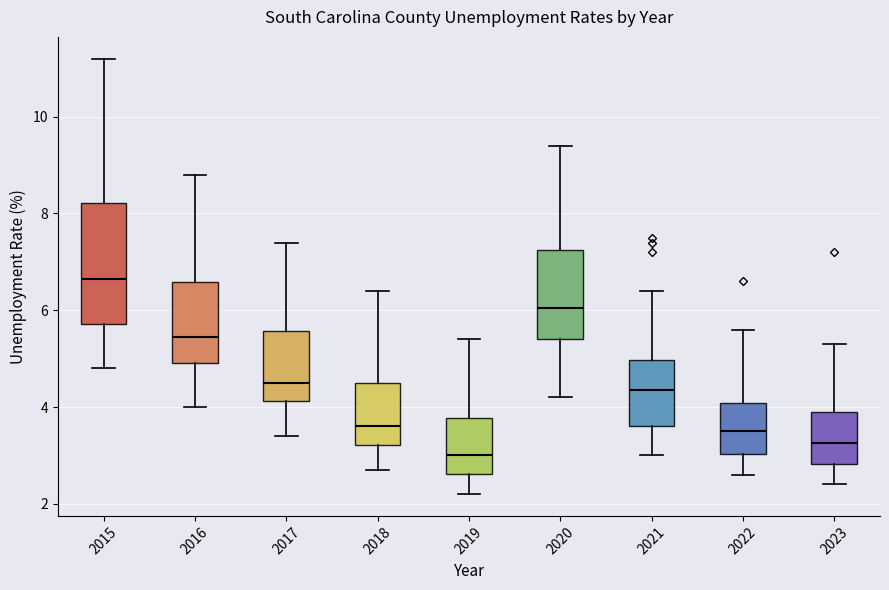

Reading left to right, read every box against the y-axis: the position of its median line, the range the box covers, and the ends of its whiskers. The values are not printed on the chart, so give them approximately, as read against the axis.

2015: median 6.6, box 5.8 to 8.2, whiskers 4.8 to 11.2
2016: median 5.4, box 5.0 to 6.6, whiskers 4.0 to 8.8
2017: median 4.6, box 4.2 to 5.6, whiskers 3.4 to 7.4
2018: median 3.6, box 3.2 to 4.6, whiskers 2.8 to 6.4
2019: median 3.0, box 2.6 to 3.8, whiskers 2.2 to 5.4
2020: median 6.0, box 5.4 to 7.2, whiskers 4.2 to 9.4
2021: median 4.4, box 3.6 to 5.0, whiskers 3.0 to 6.4
2022: median 3.6, box 3.0 to 4.0, whiskers 2.6 to 5.6
2023: median 3.2, box 2.8 to 4.0, whiskers 2.4 to 5.4